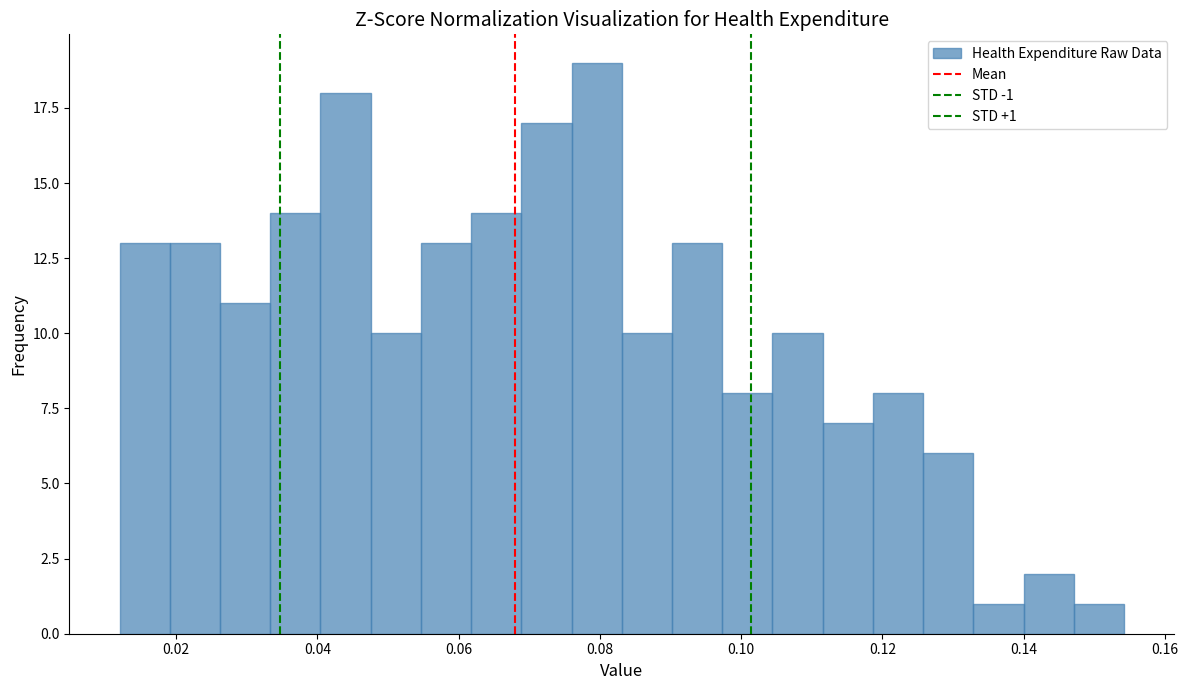

Read against the x-axis, roughly where is the centre of the tallest bar?

0.080